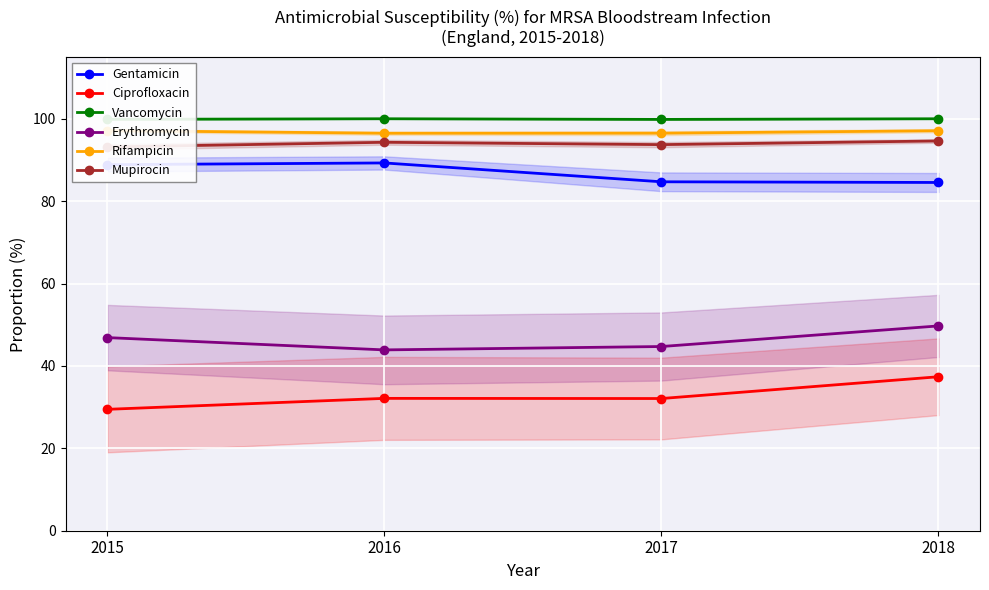

Does the chart display data point markers on the line(s)?

Yes